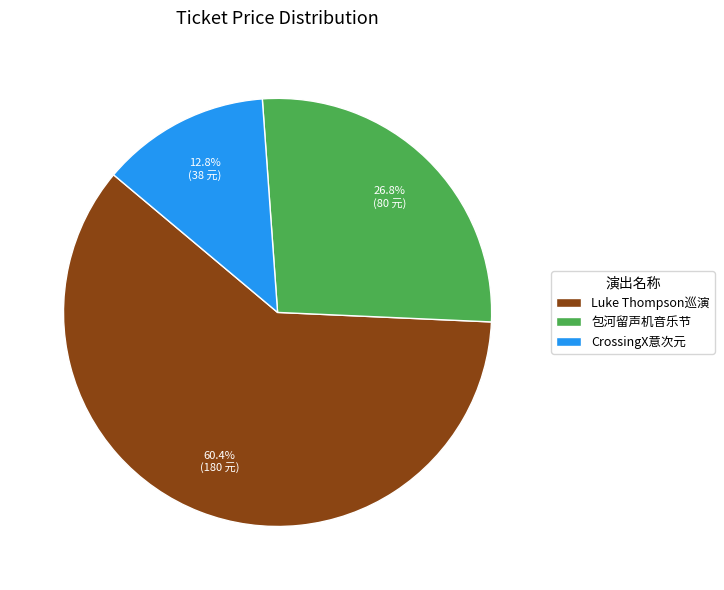

Does any single category account for the majority?

Yes